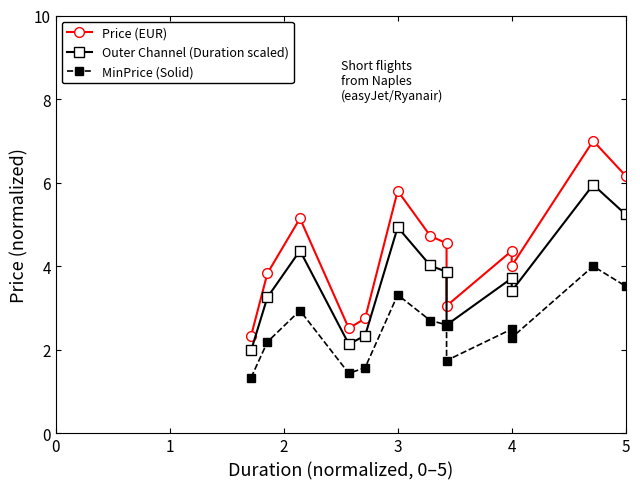

What is the value of the MinPrice (Solid) point at the 10th from the left?

2.5